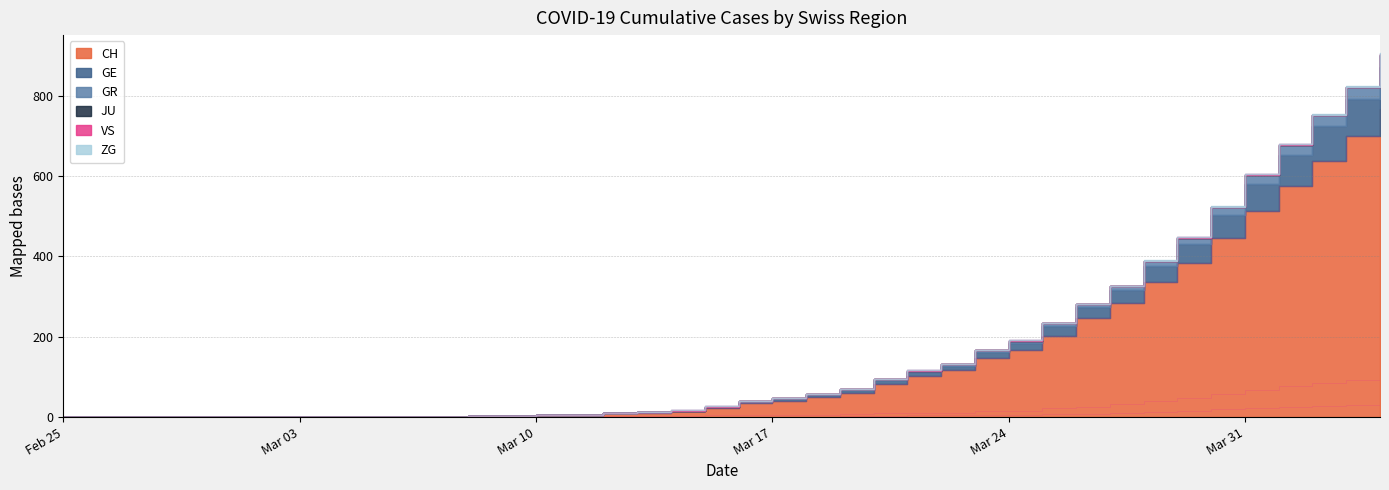

What is the total value across all series at 2020-03-21?

117